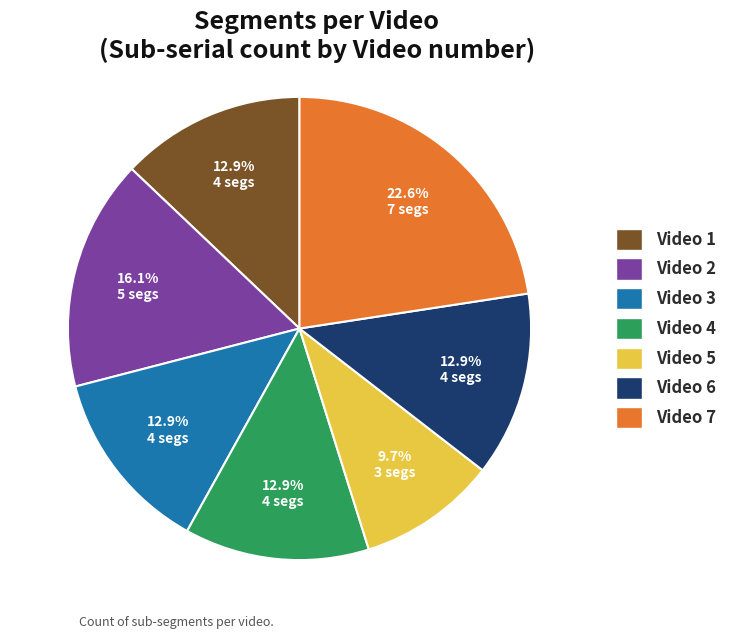

What percentage is NOT represented by Video 6?

87.1%